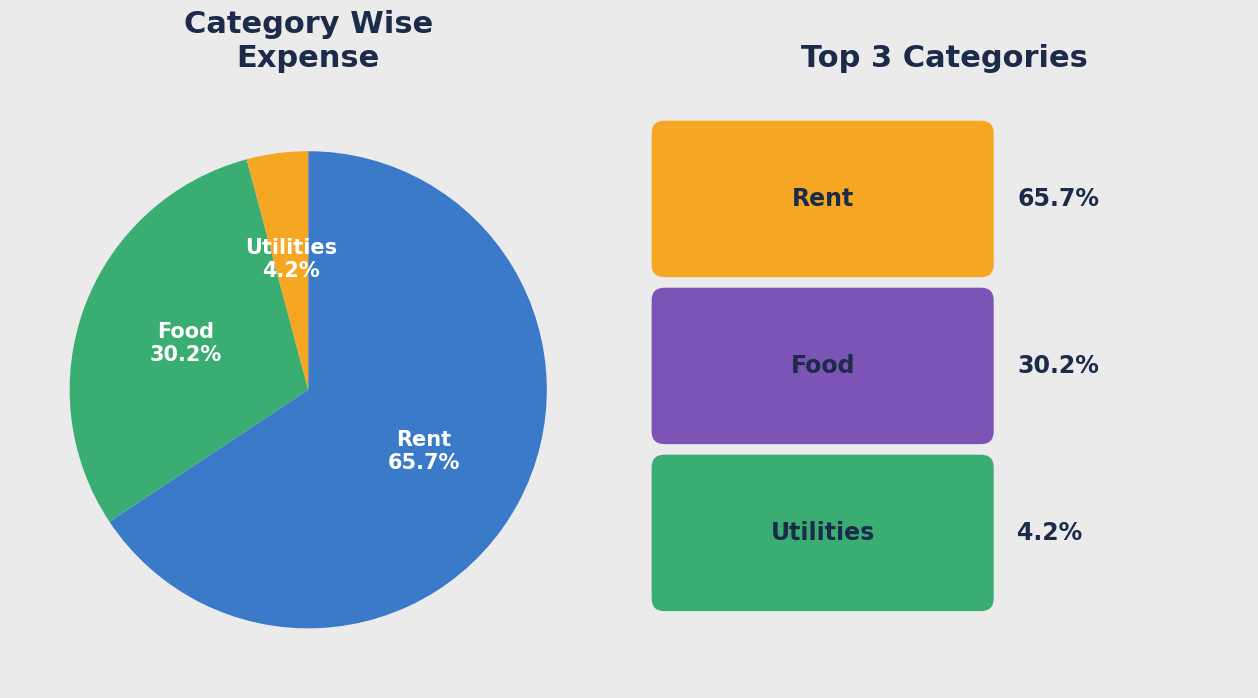

Is there any slice that represents more than half of the pie?

Yes